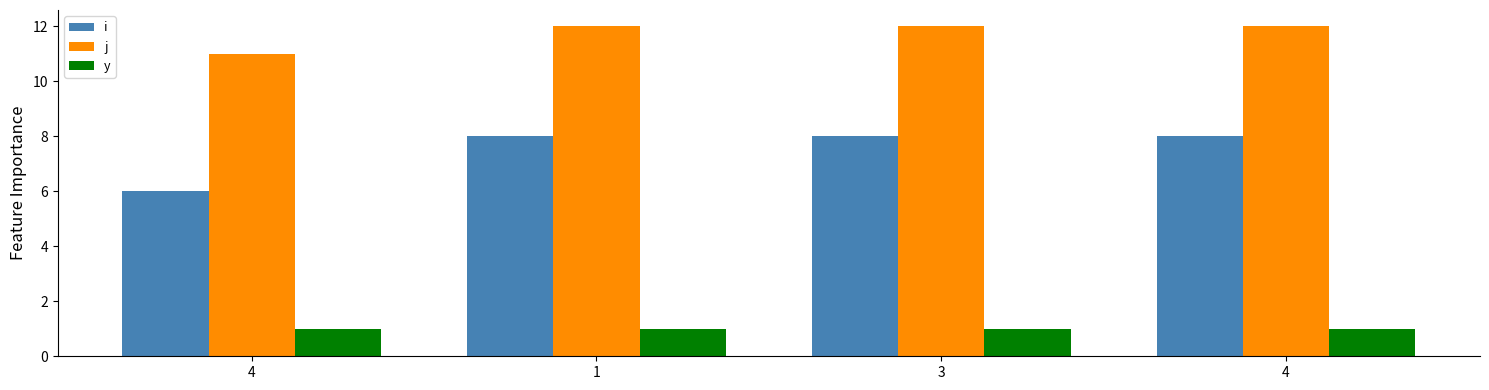

What are all the series names shown in the legend?

i, j, y